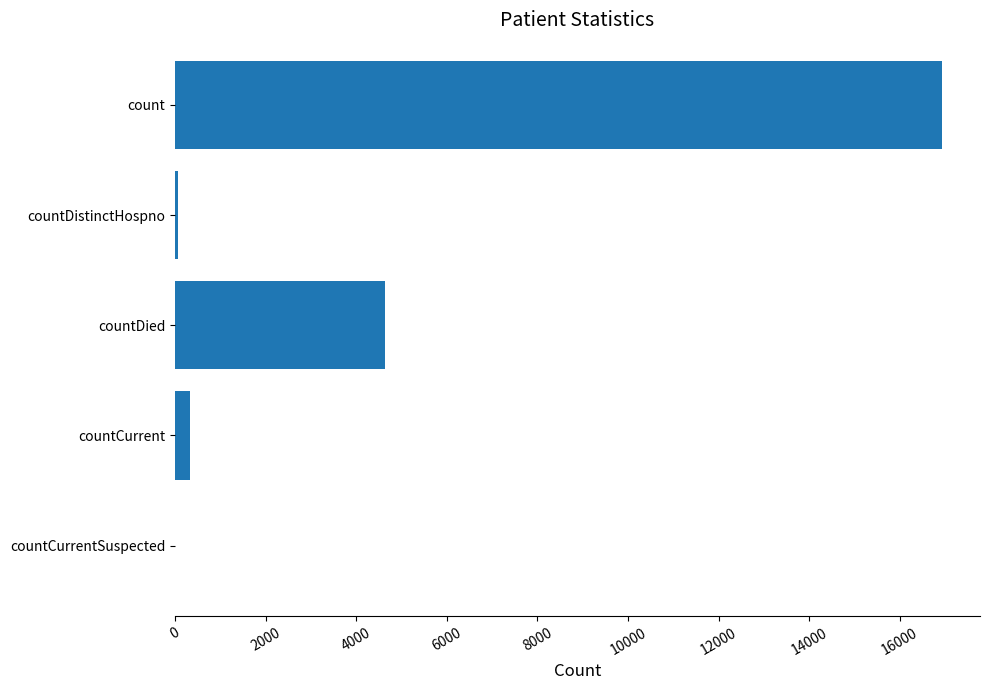

What is the sum of all values?

21955